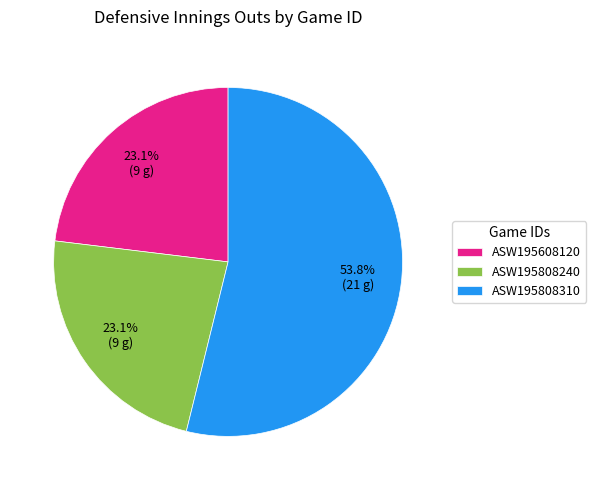

Between ASW195808240 and ASW195808310, which is larger?

ASW195808310